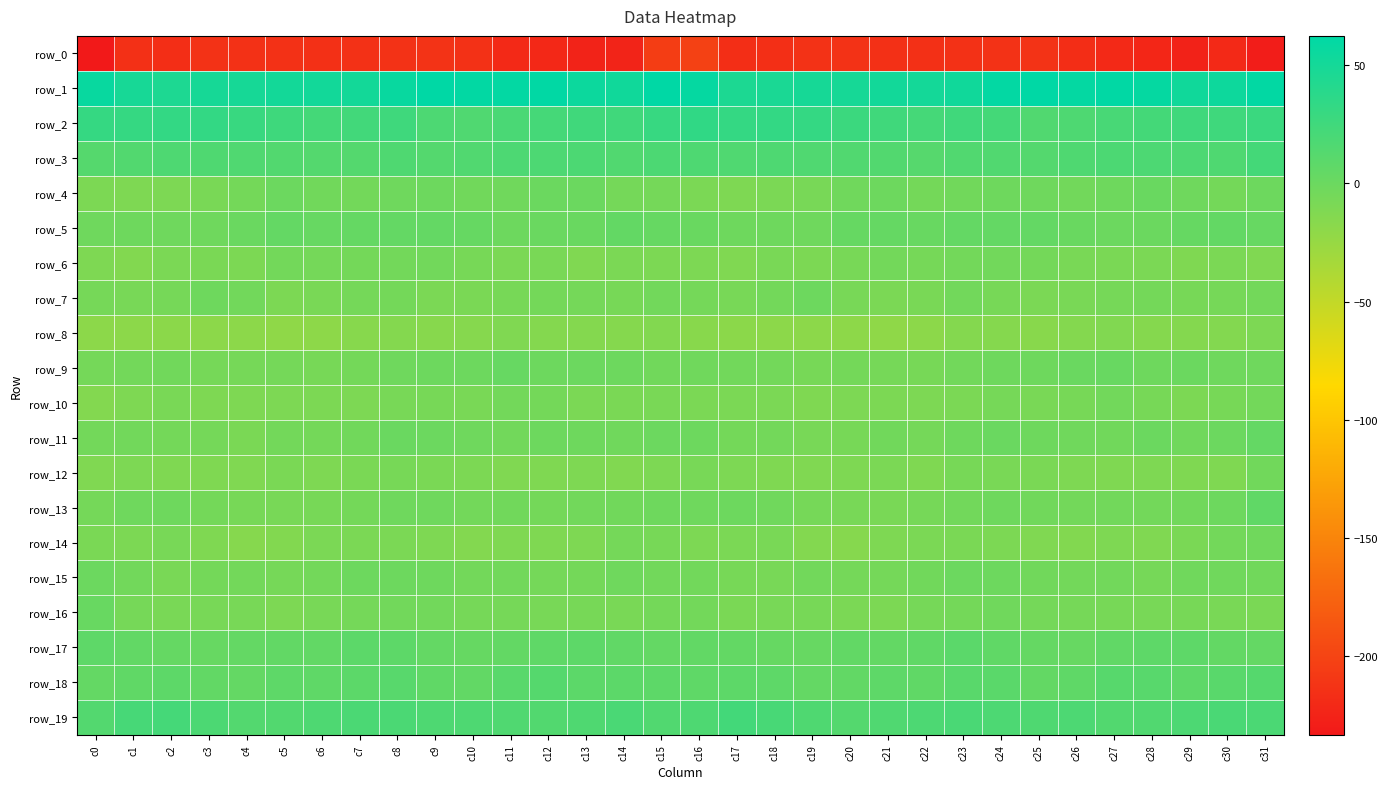

What is the sum of all row_10 values?

-285.8